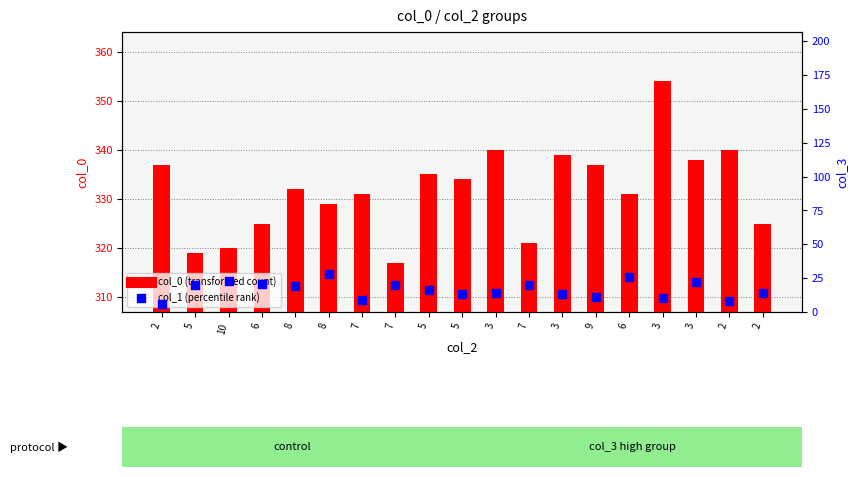

At how many categories does at least one series exceed 230?

19